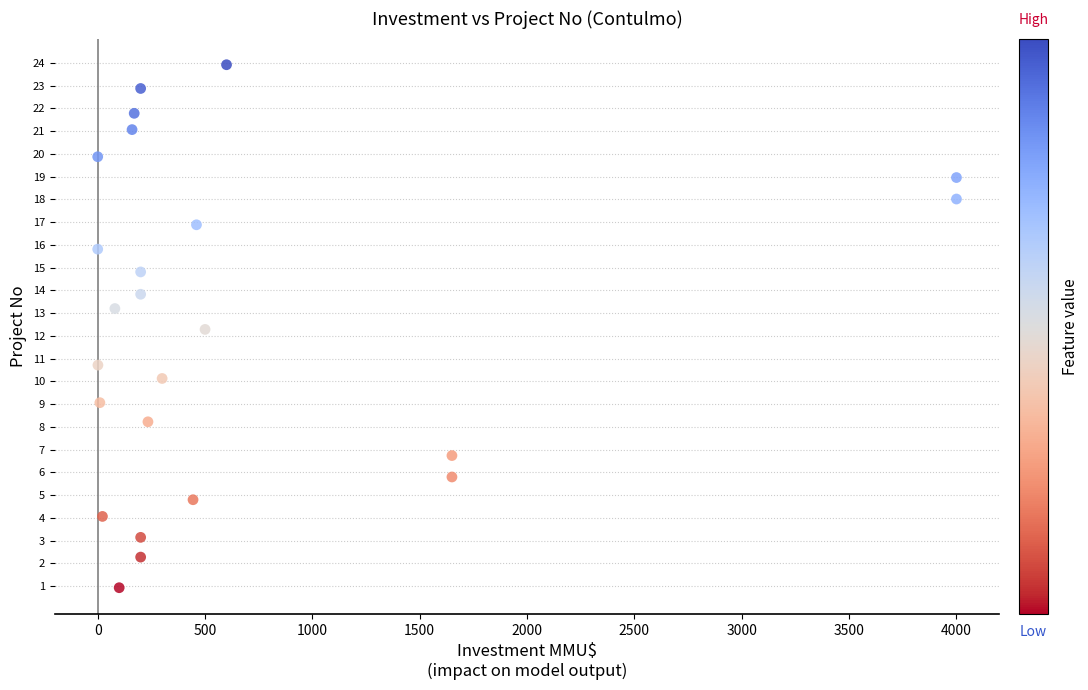

What Y value in the scatter plot is closest to 12?

12.3